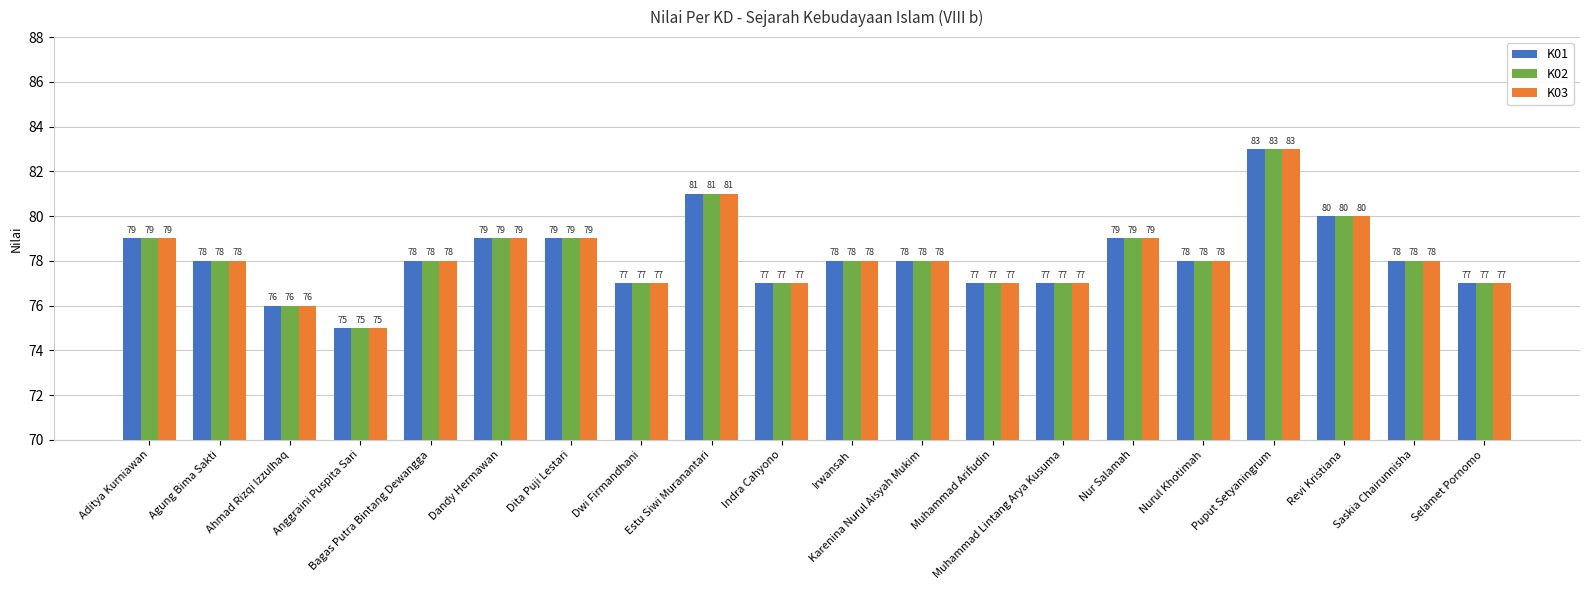

What is the total value across all series at Nur Salamah?

237